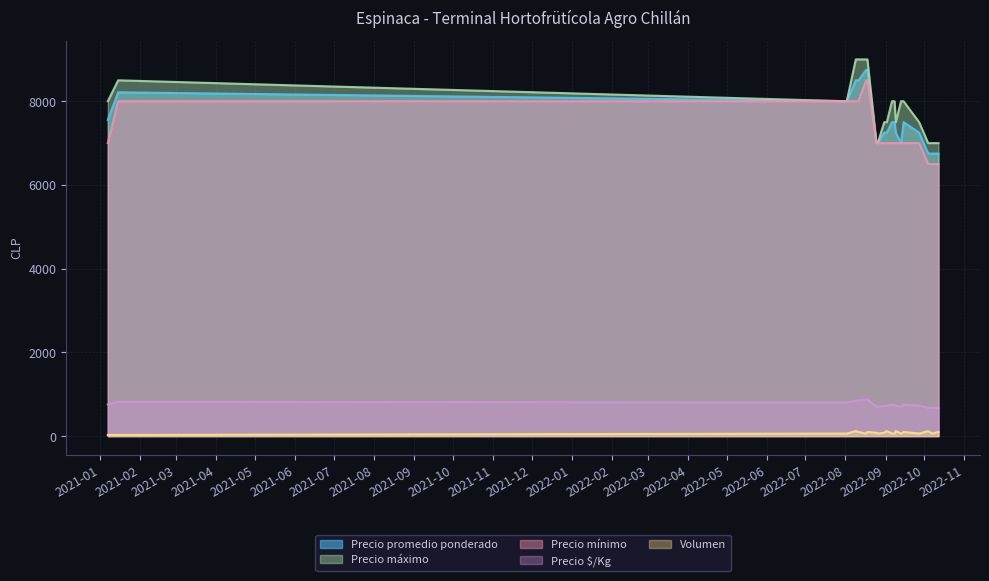

What position from the right is 2021-01-15?

19